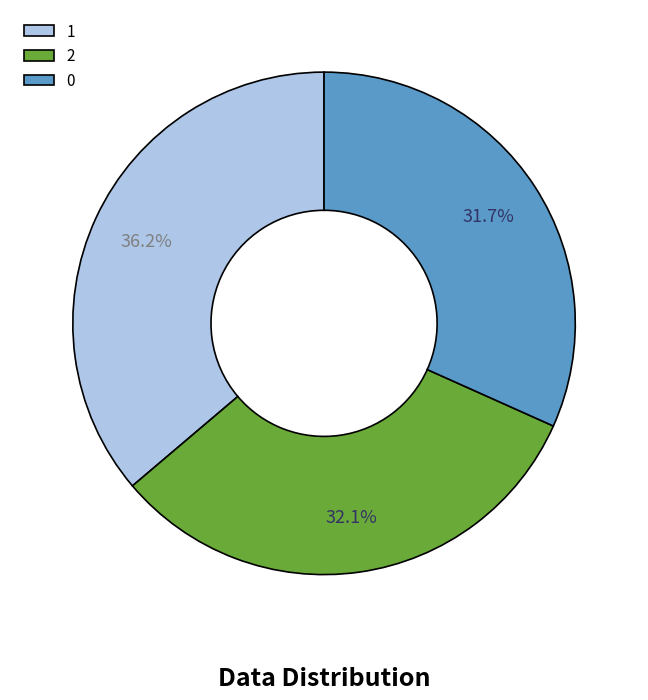

Does 1 represent more than half of the total?

No